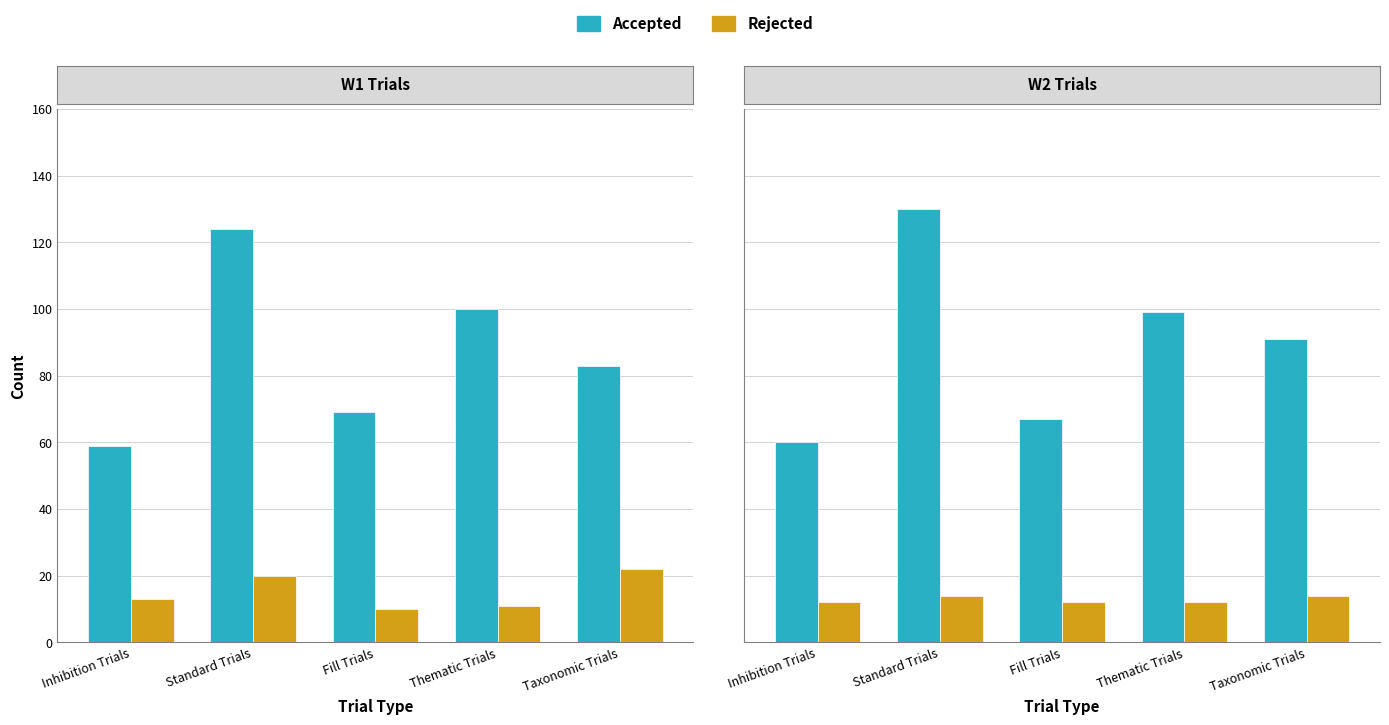

Rank the series by their average value, from highest to lowest.

Accepted, Rejected